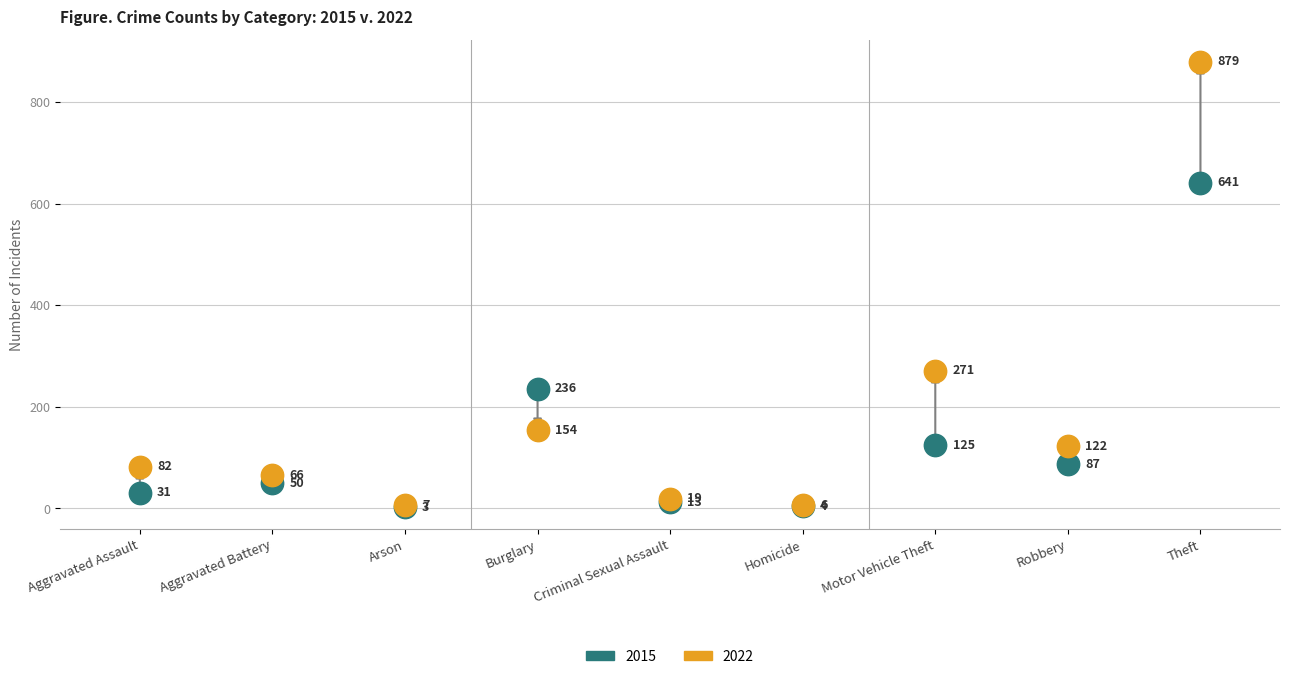

Which series contains the lowest Y value?

2015